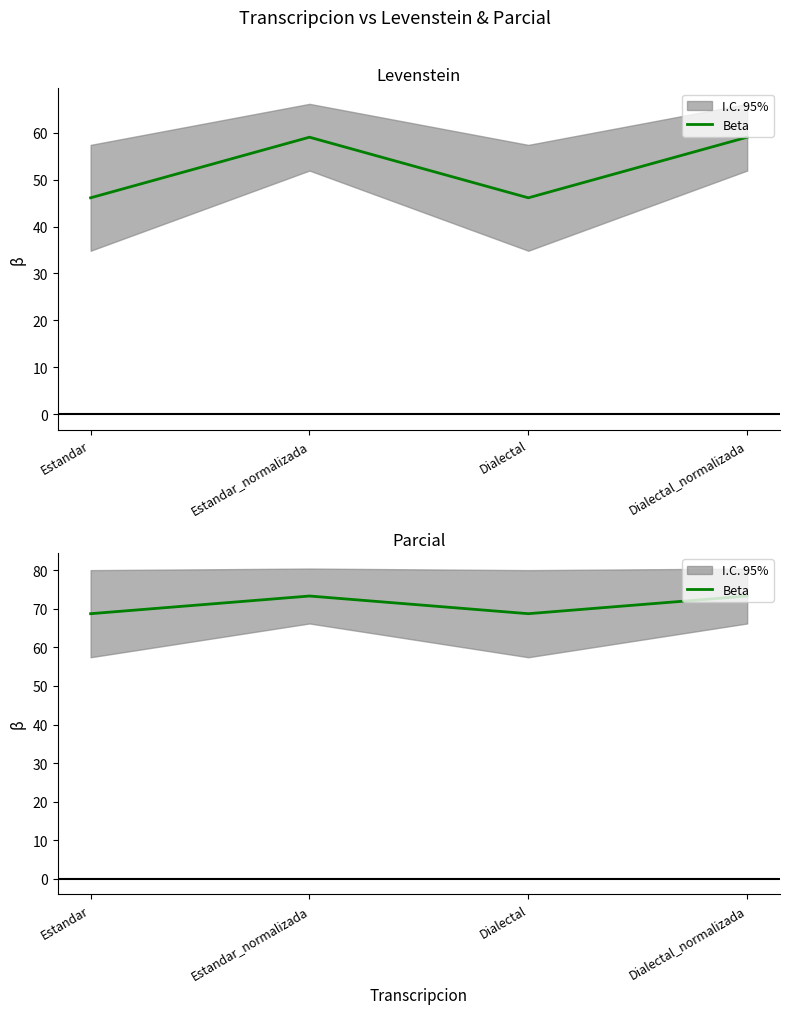

What is the maximum value shown in the chart?

73.3